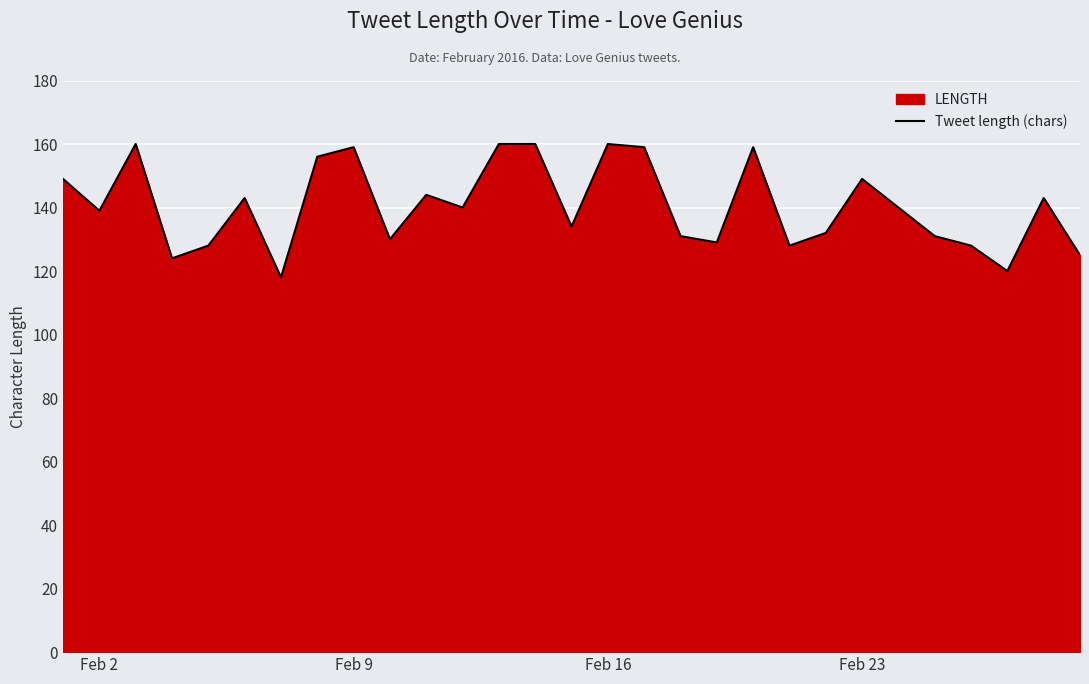

How many values exceed 140?

13